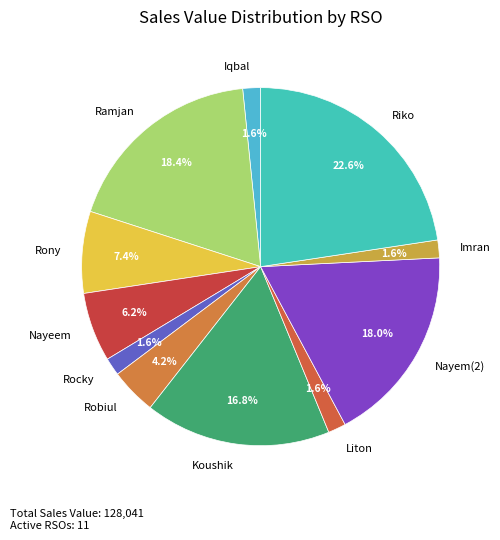

To the nearest percent, what percentage of the pie is Ramjan?

18%